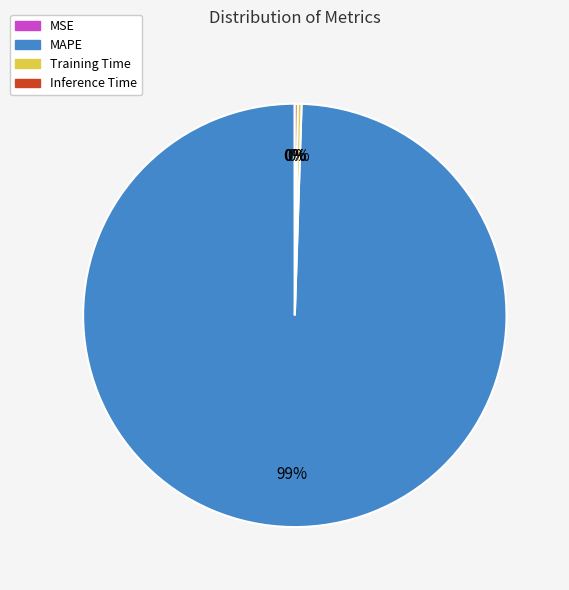

Is it true that MAPE is 99% of the pie?

True